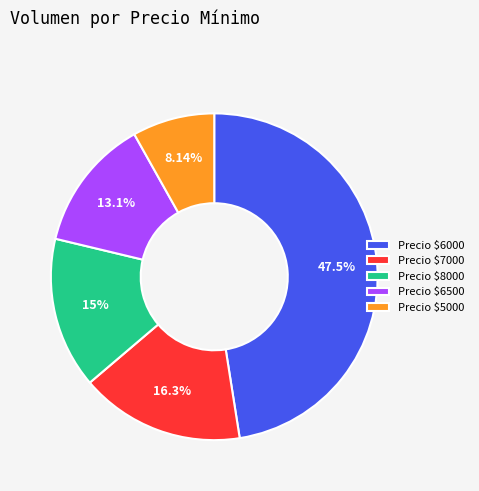

Does any single category account for the majority?

No